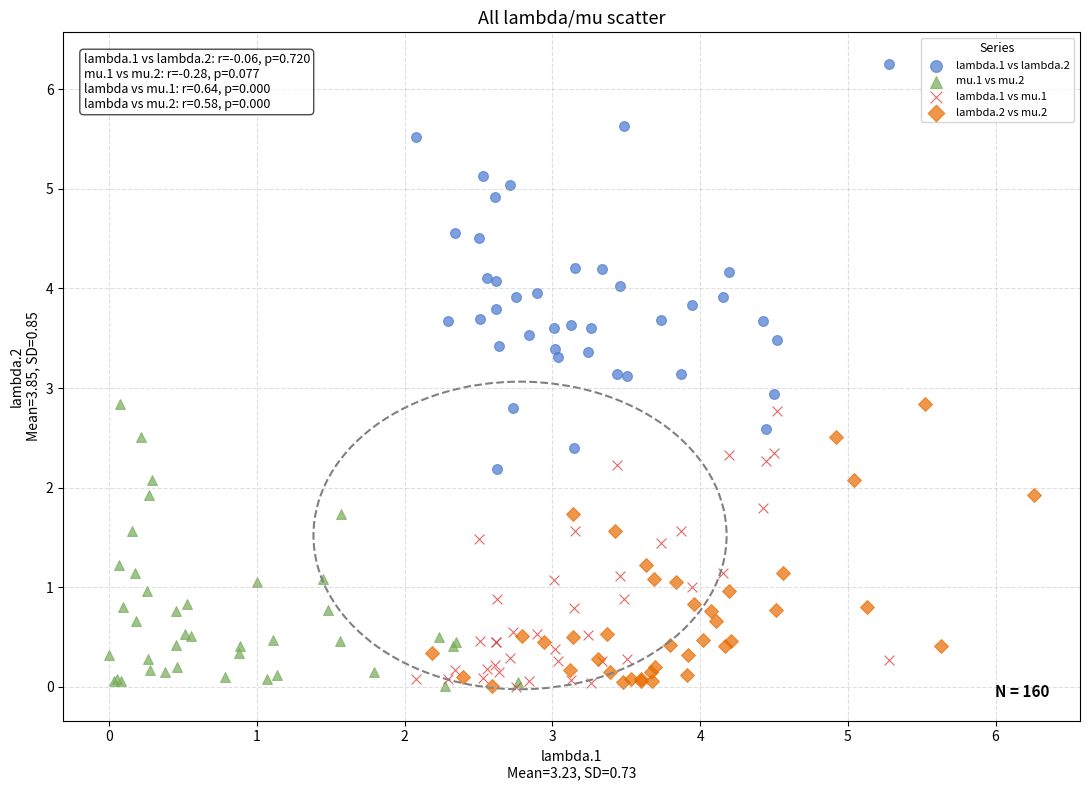

Which series has the widest spread of Y values?

lambda.1 vs lambda.2